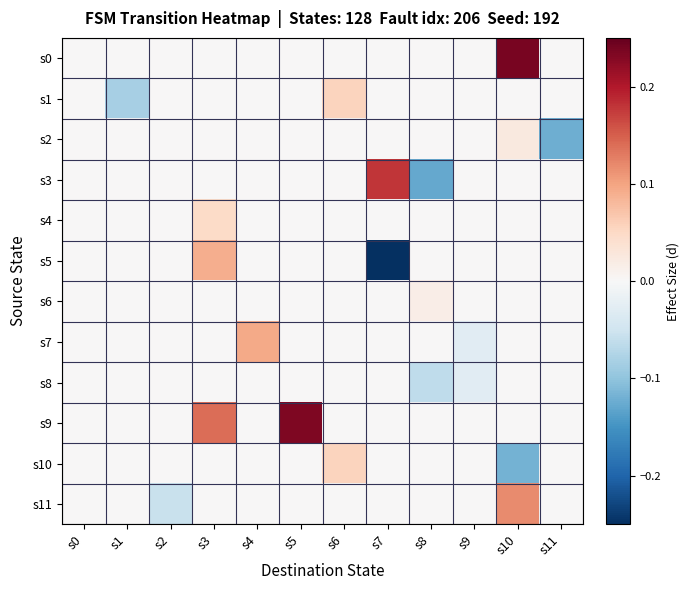

List the series in order of their peak value, highest first.

s0, s9, s3, s11, s7, s5, s1, s10, s4, s2, s6, s8